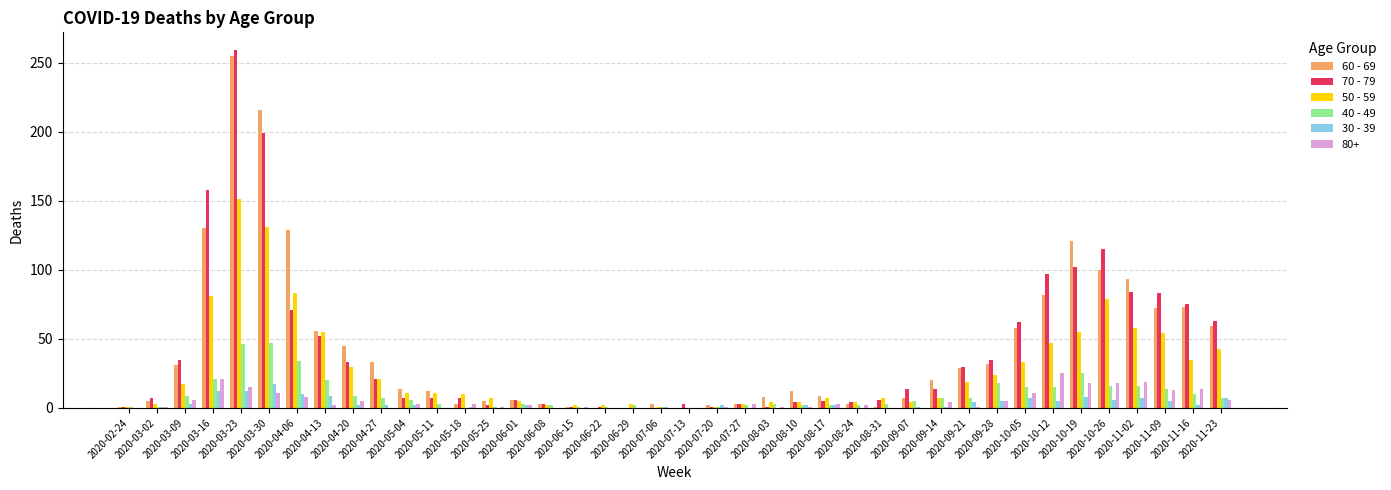

What is the label of the 2nd bar from the right?

2020-11-16